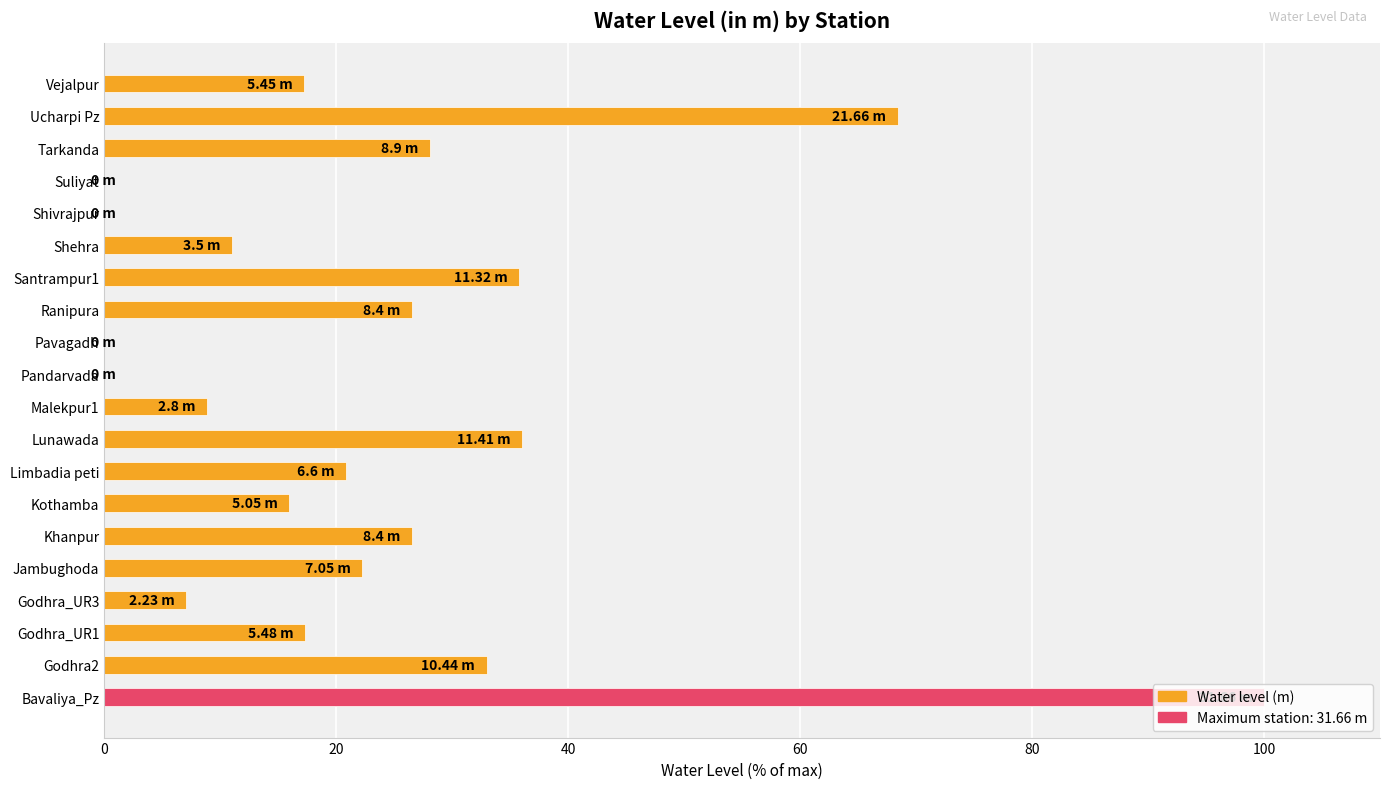

How many bars are there in total?

20